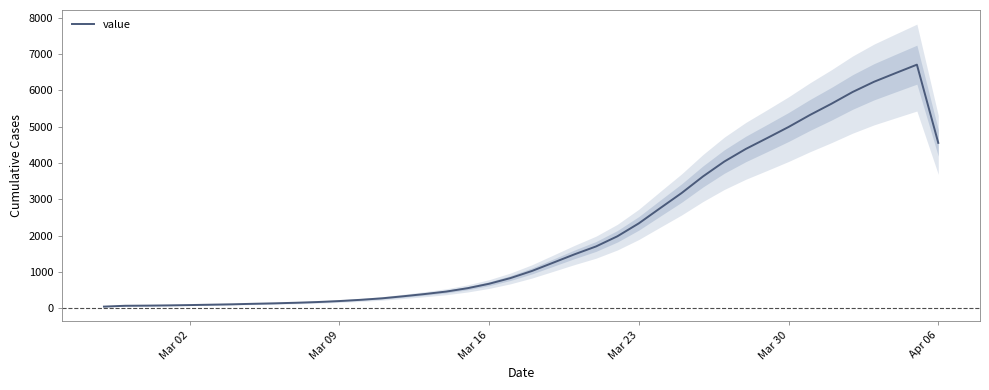

How many interior local peaks (higher than both neighbors) does the data have?

1